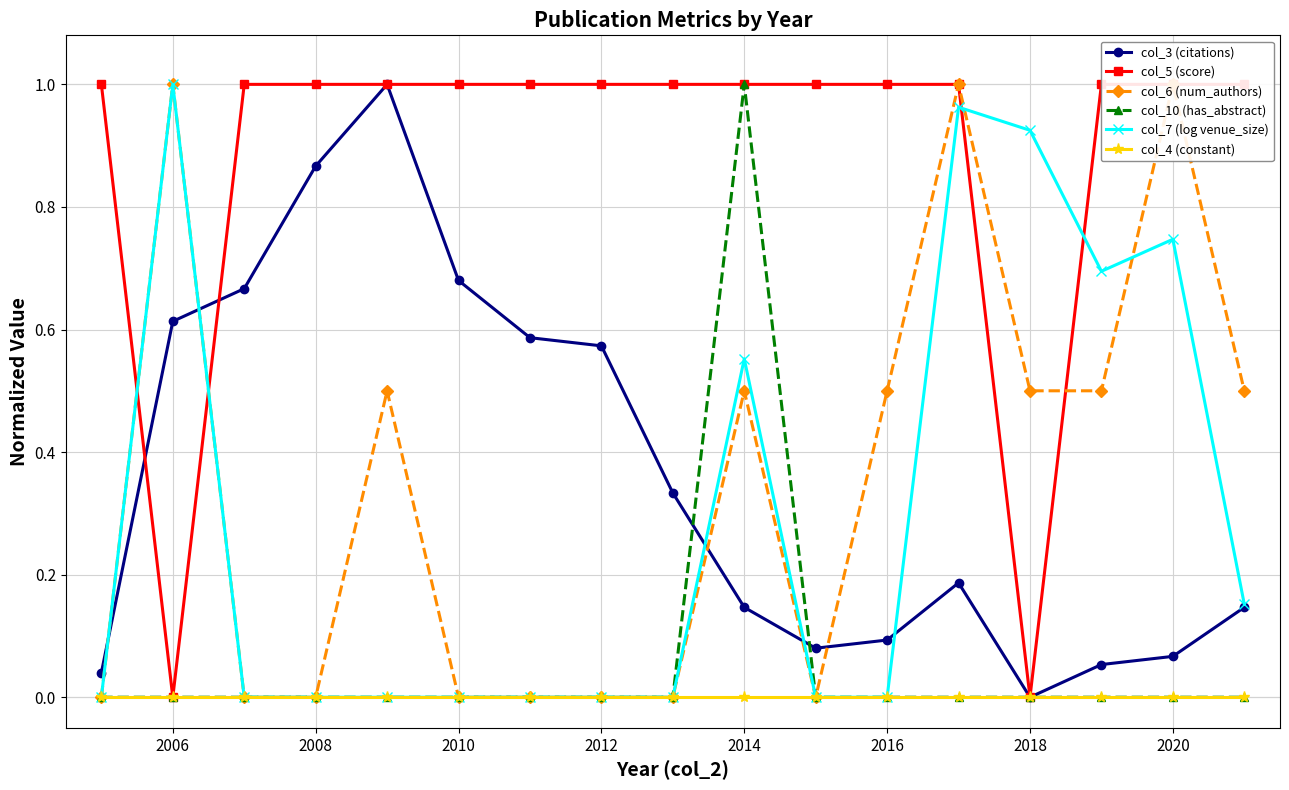

What is the difference between the highest and lowest values at 2006?

1.0